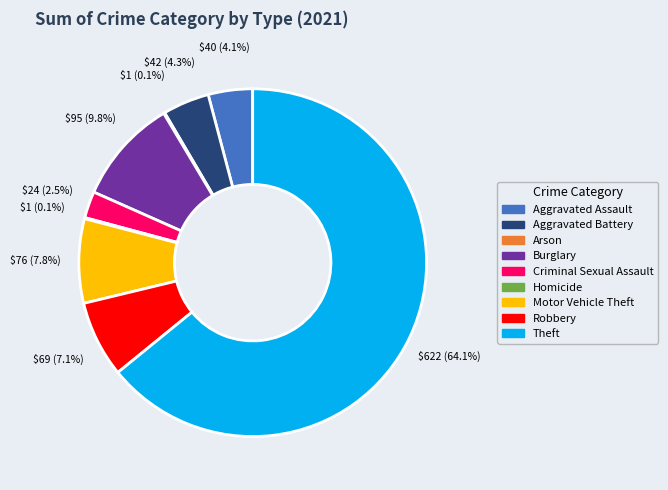

Which slice is the largest?

Theft